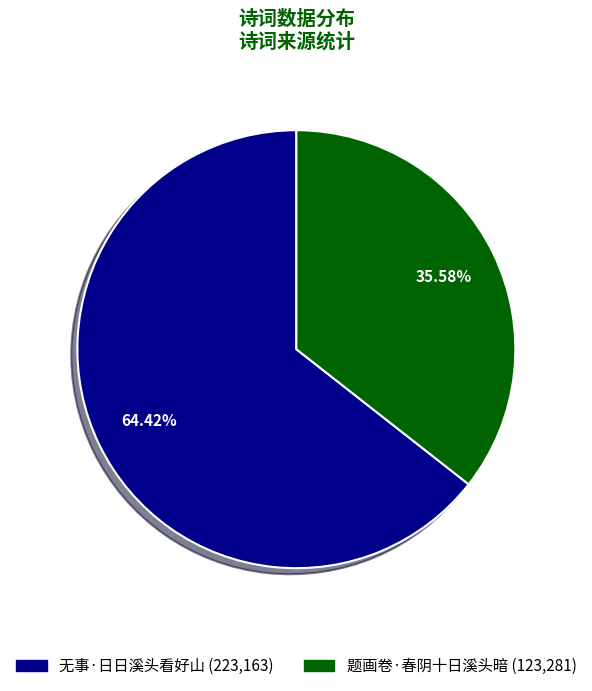

What percentage is the 题画卷·春阴十日溪头暗 slice, to the nearest percent?

36%